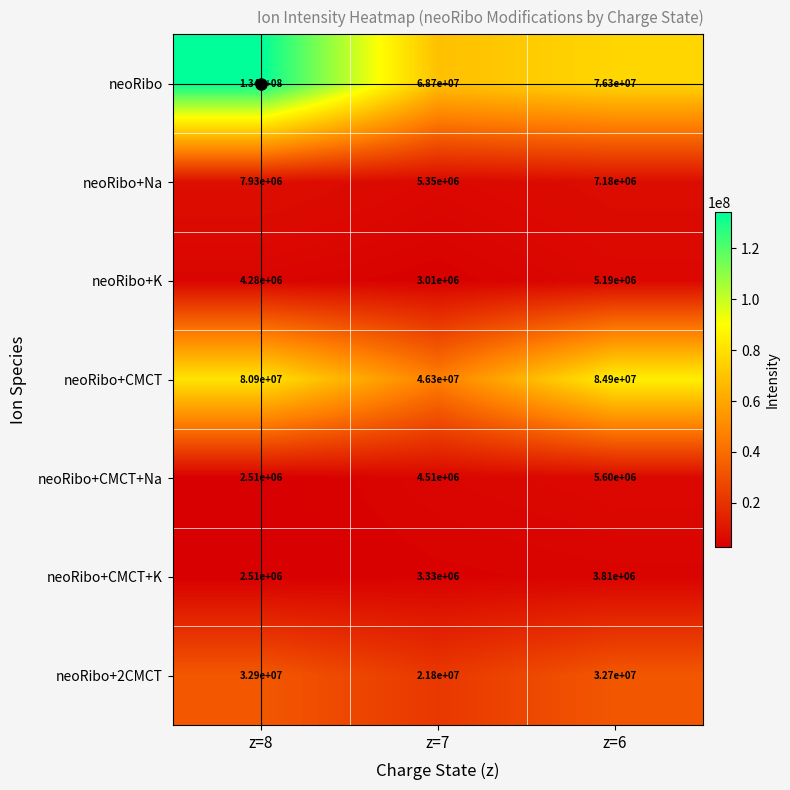

At which label does neoRibo+CMCT reach its minimum?

z=7